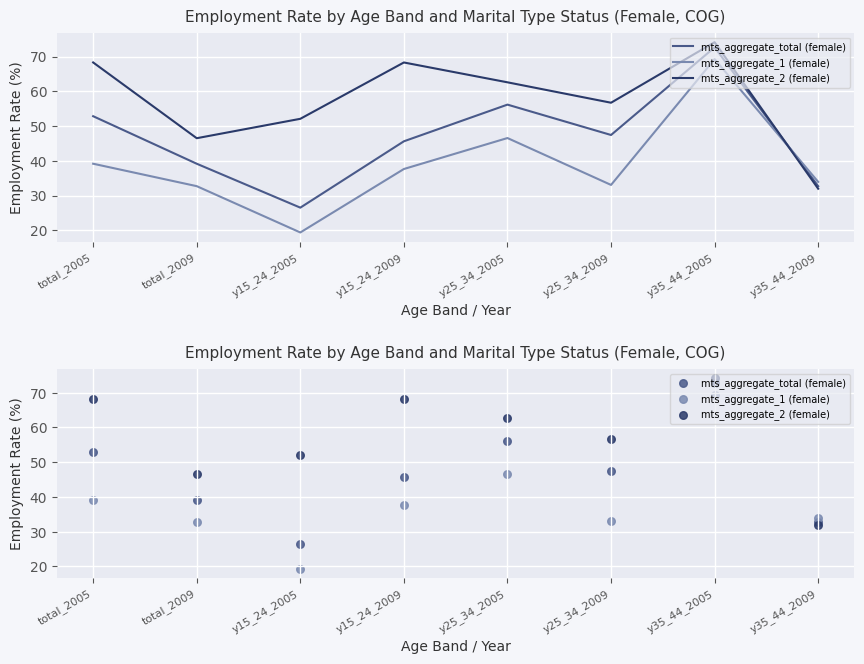

What is the total value across all series at y35_44_2009?

98.6